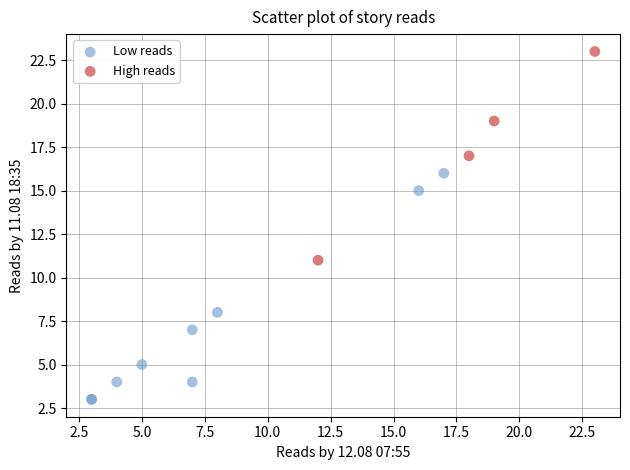

Which series reaches the minimum Y coordinate?

Low reads